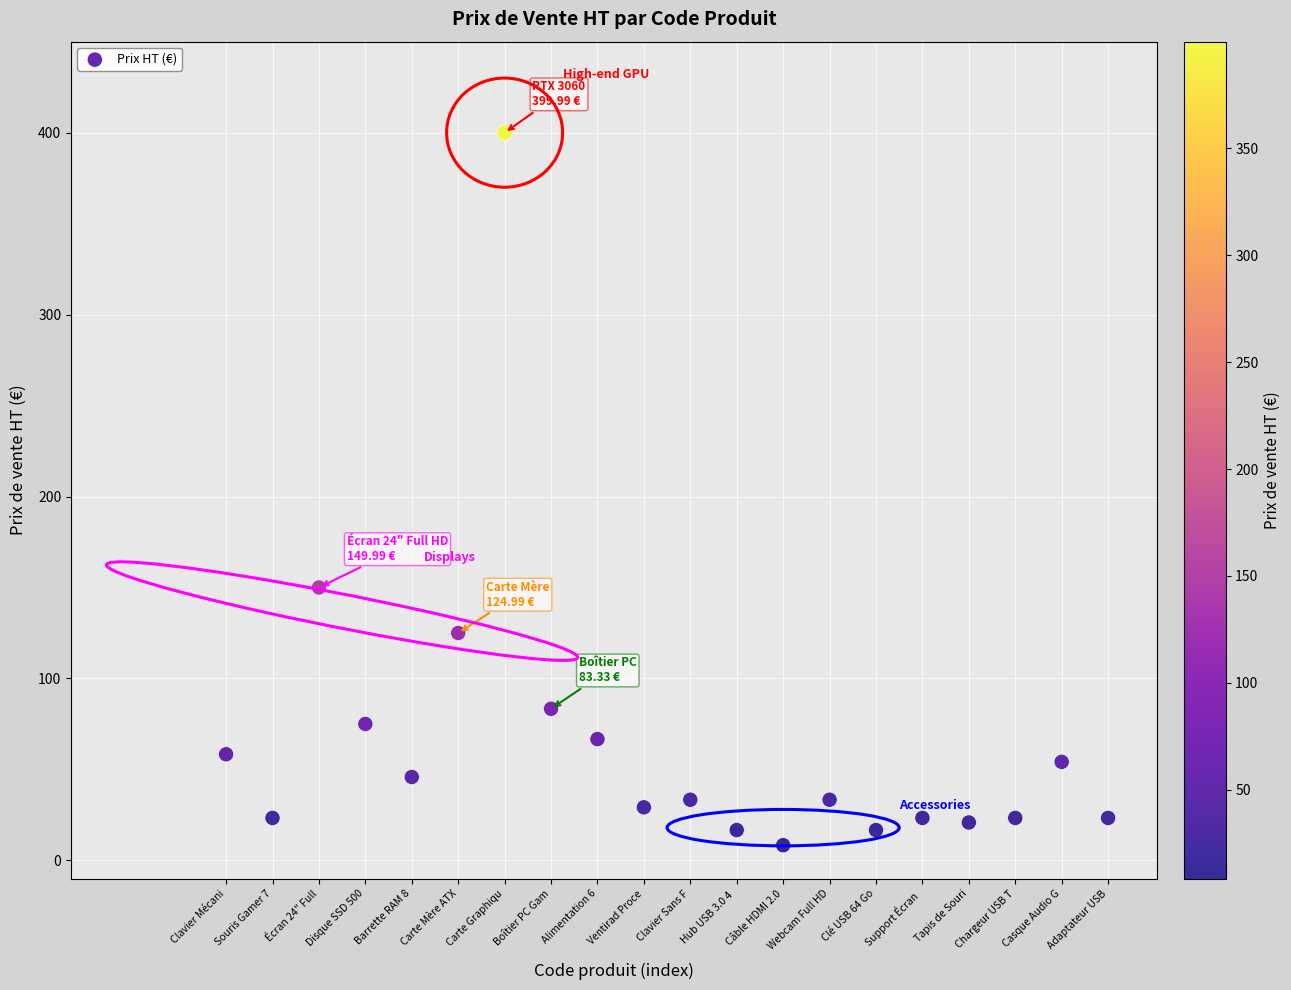

What Y value in the scatter plot is closest to 204?

150.0